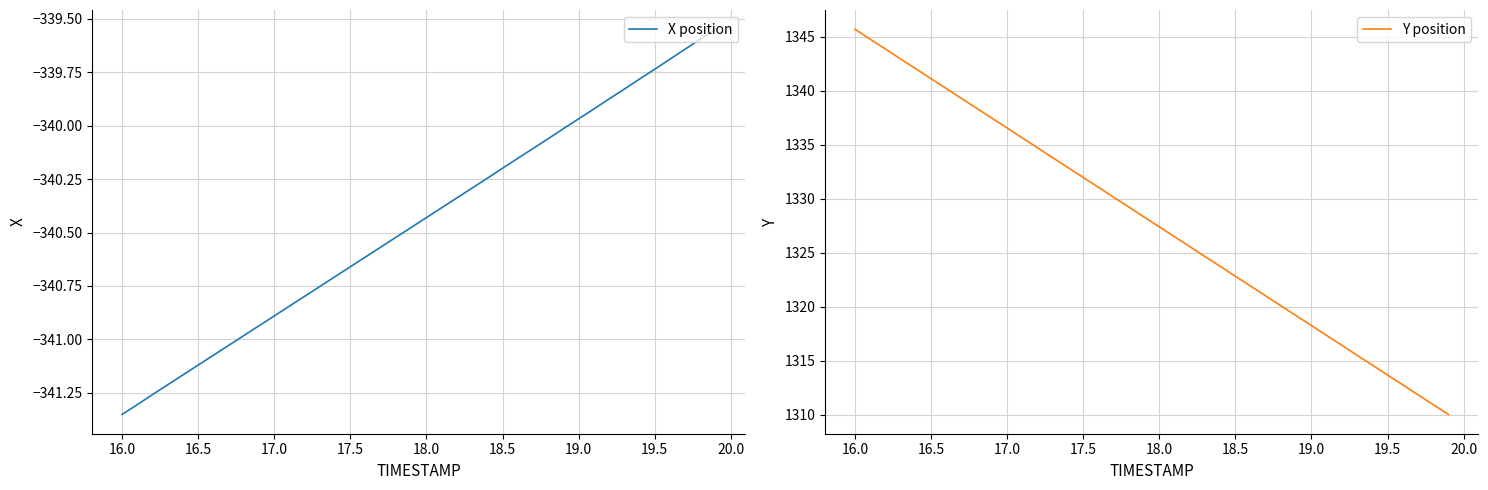

What is the difference between the maximum and second lowest values in the X position series?

1.8